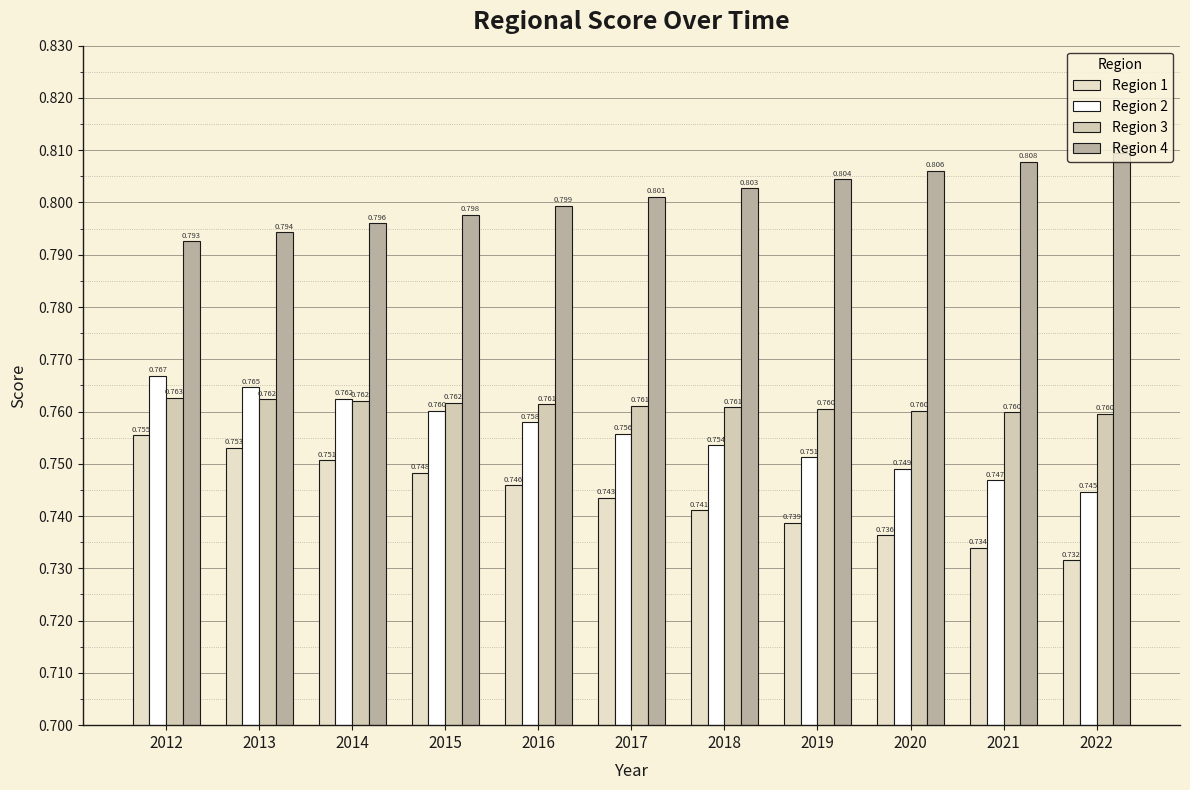

What are all the series names shown in the legend?

Region 1, Region 2, Region 3, Region 4